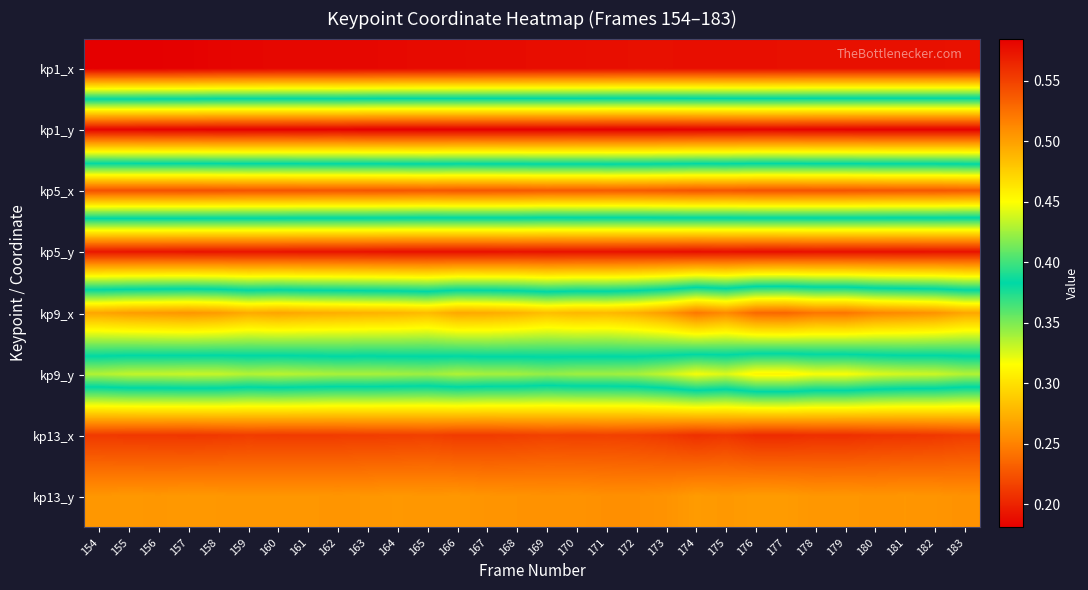

What is the spread (max minus min) of values at 176?

0.4